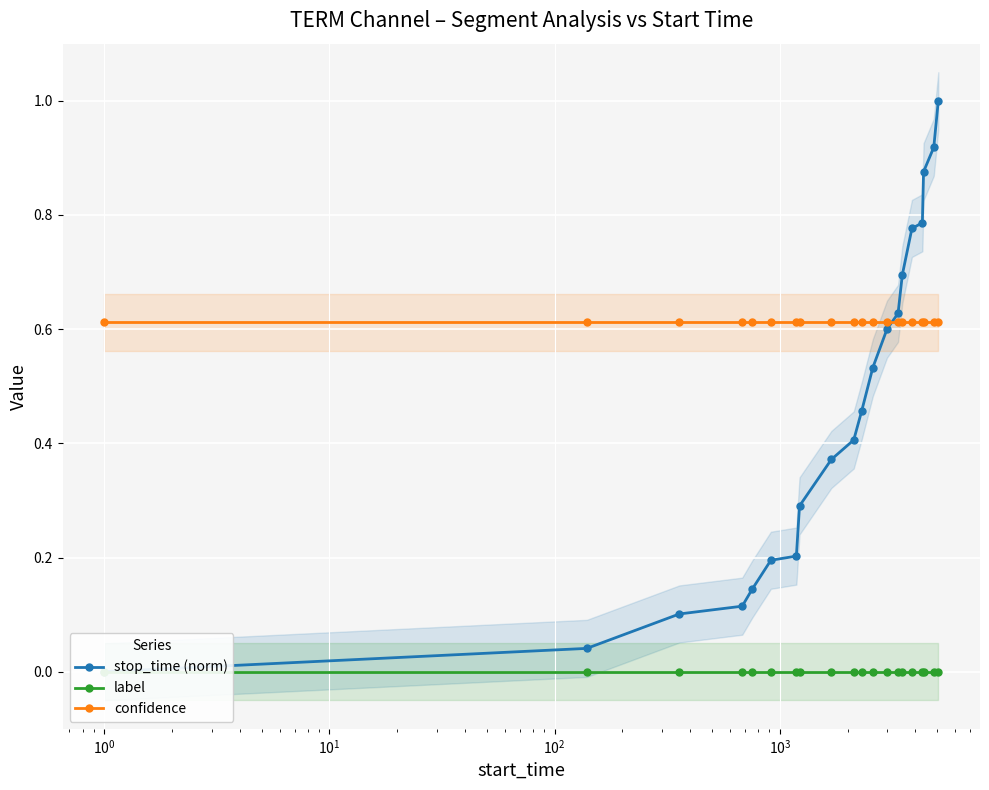

What is the value of the confidence point at the 12th from the left?

0.6